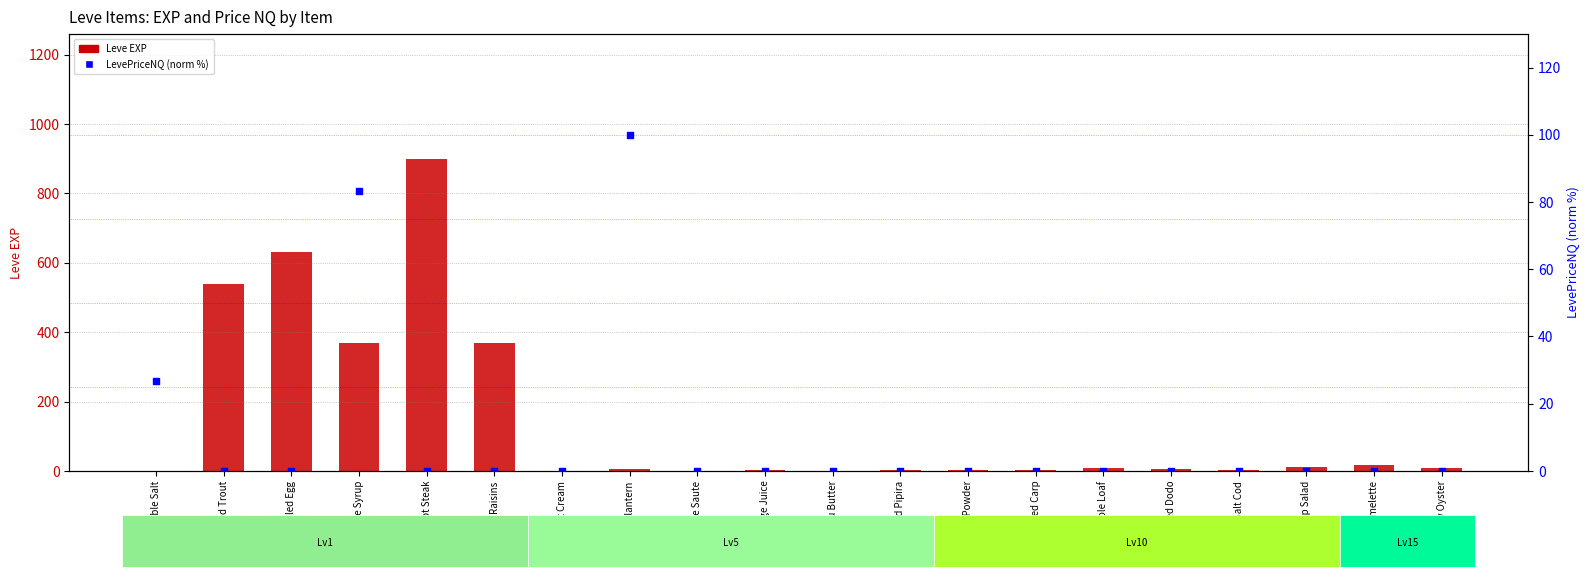

Which series contains the highest Y value?

Leve EXP